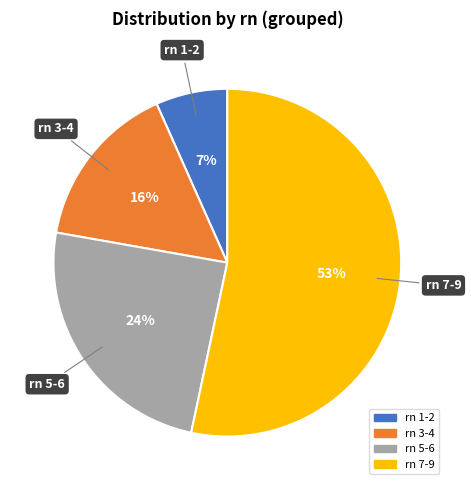

To the nearest percent, what is the average slice percentage?

25%